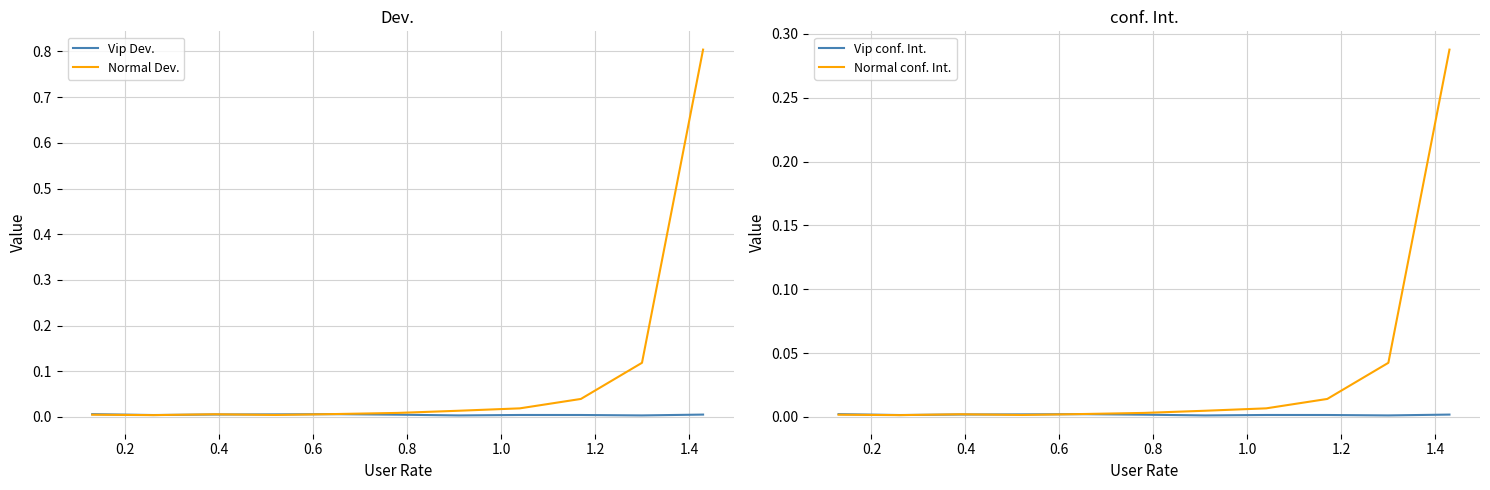

How many lines are shown in the chart?

4